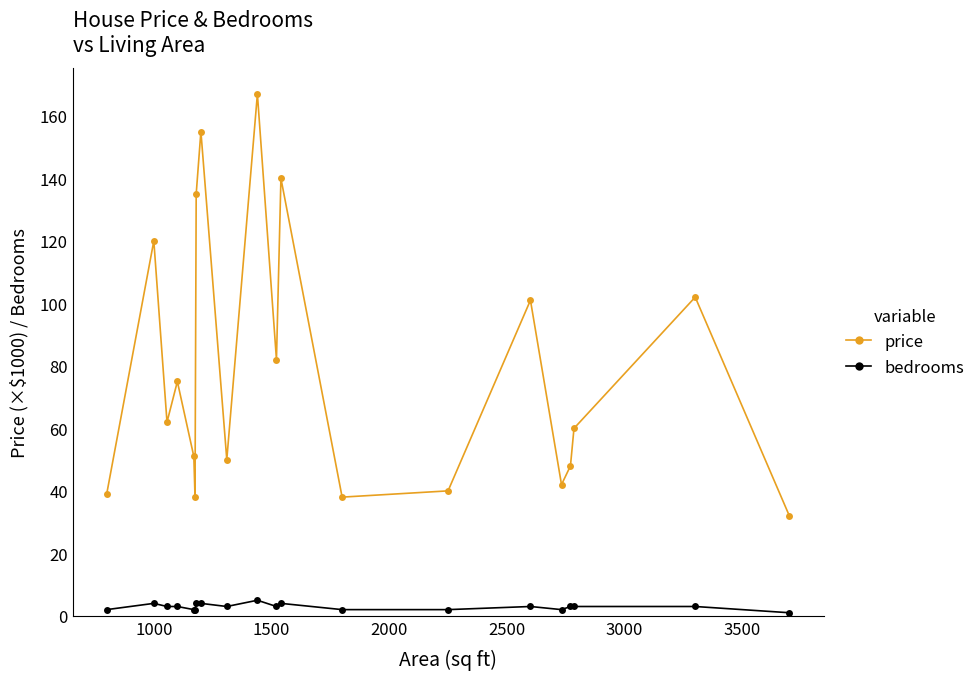

In price, how many points are higher than both neighbors (excluding endpoints)?

7